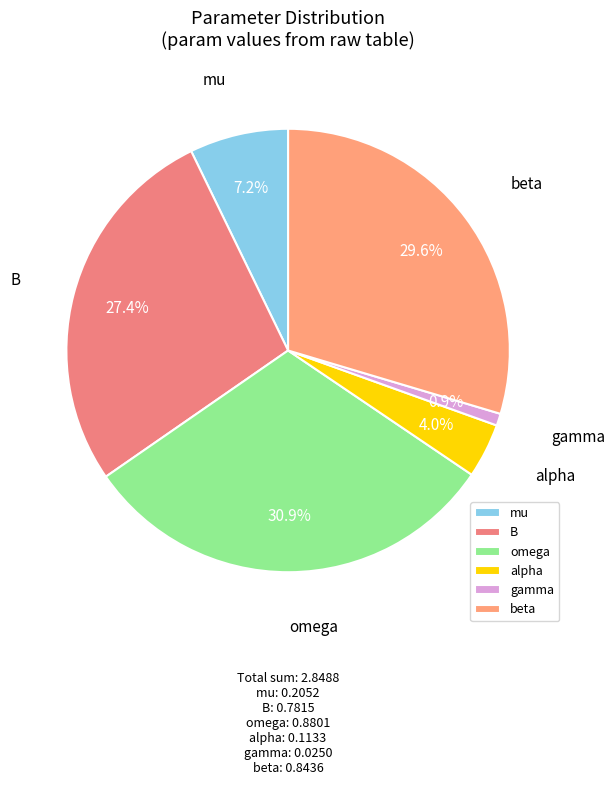

What portion of the pie excludes B?

72.6%